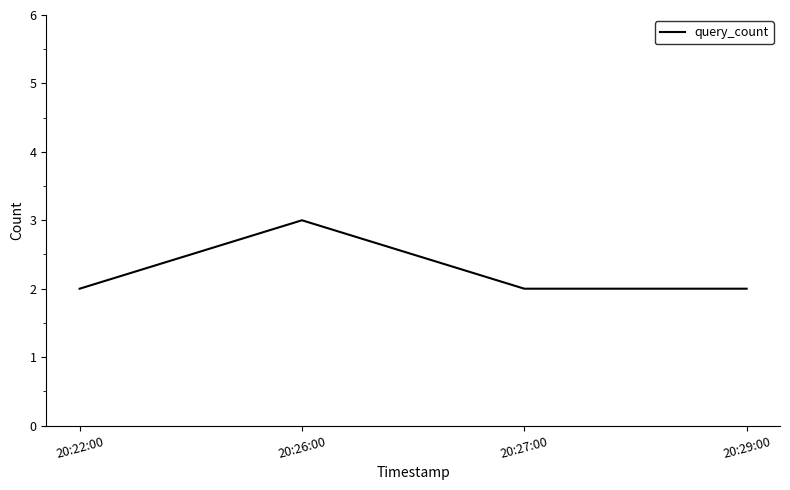

Does the chart have visible grid lines?

No